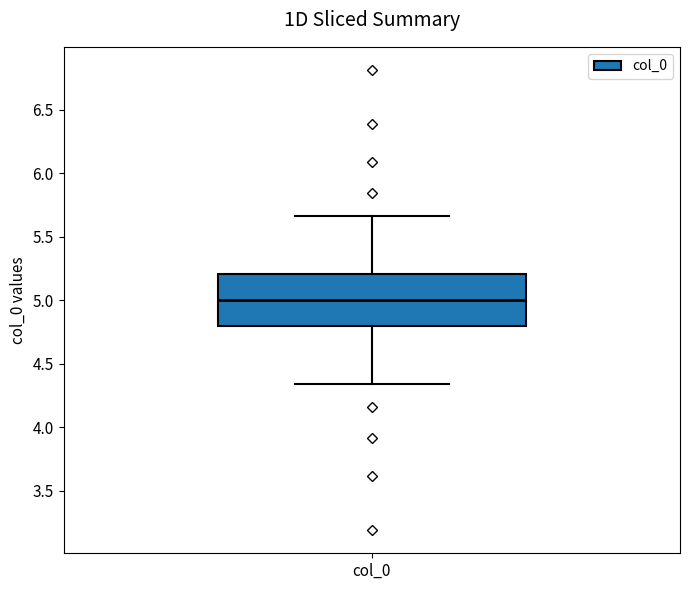

Where does the lower whisker of the box for col_0 end on the y-axis? The values are not printed on the chart, so give them approximately, as read against the axis.

4.35